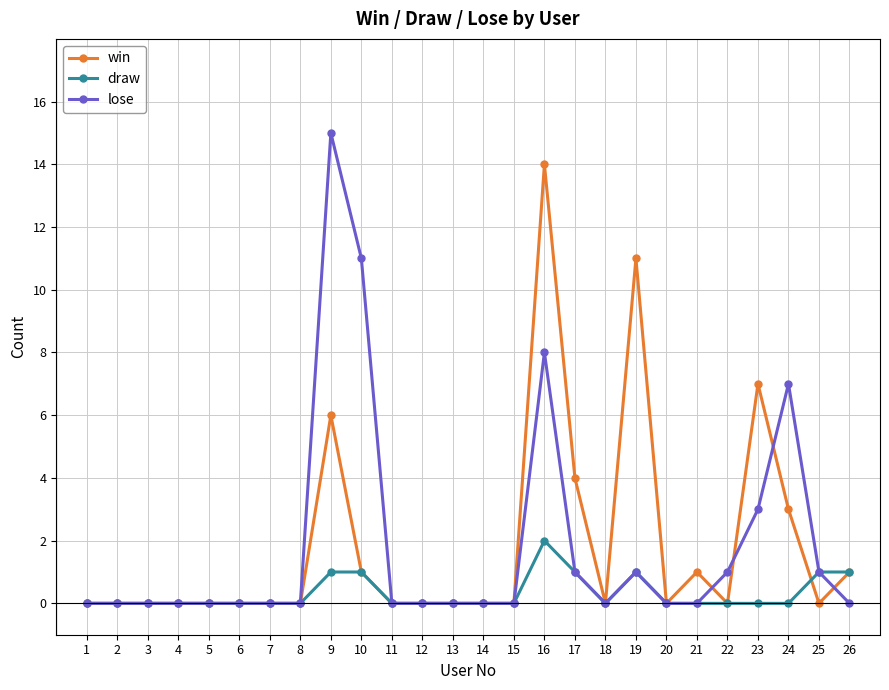

Is the value of lose at 9 greater than the value of win at 25?

Yes